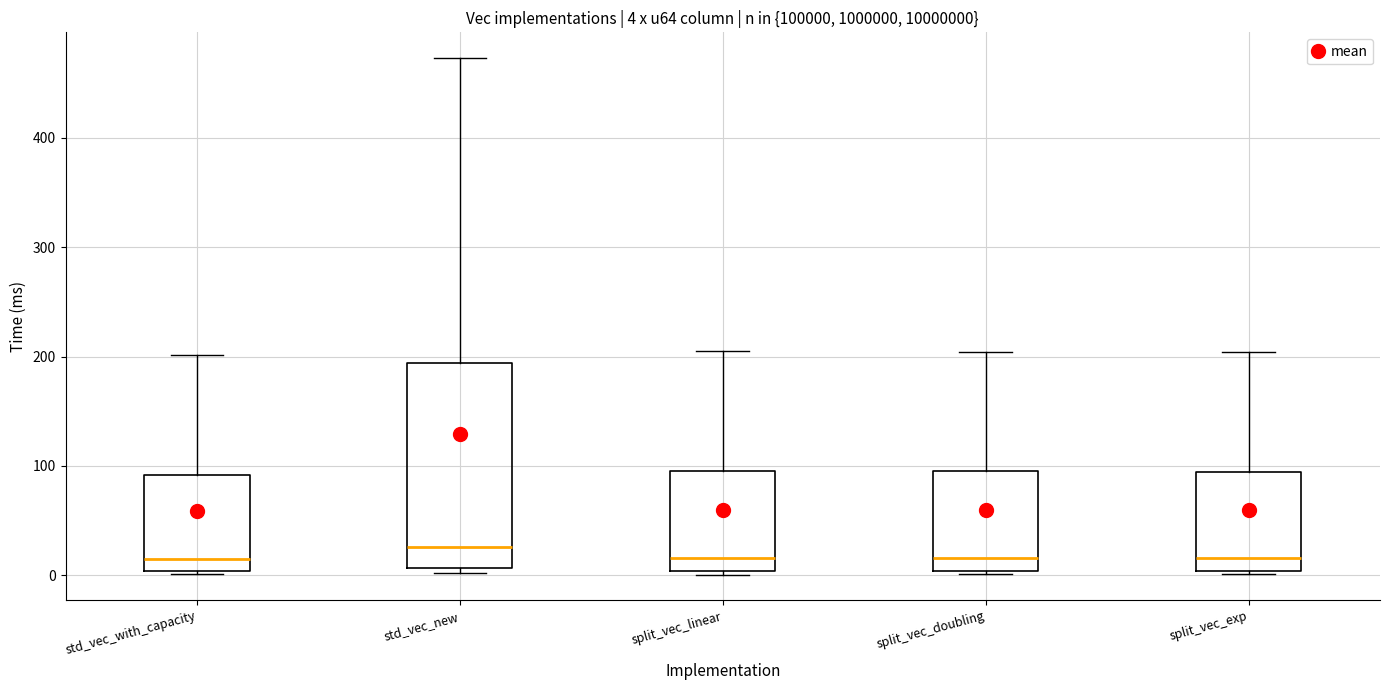

Which box is the tallest, from its lower edge to its upper edge?

std_vec_new